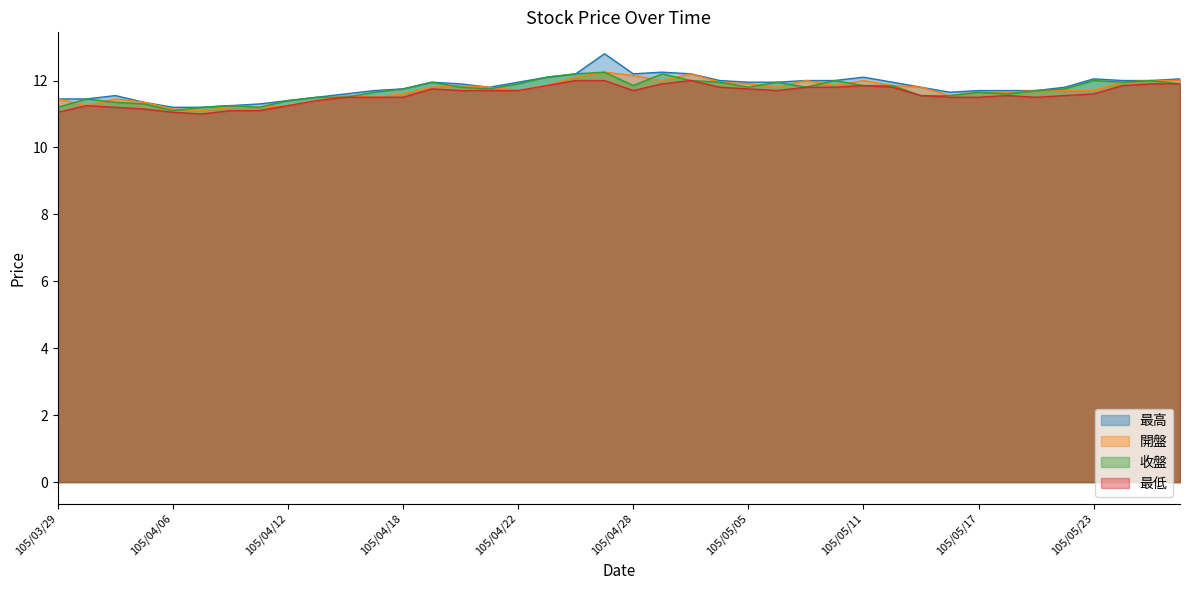

What is the sum of the 收盤 values at 105/03/29 and 105/04/22?

23.1